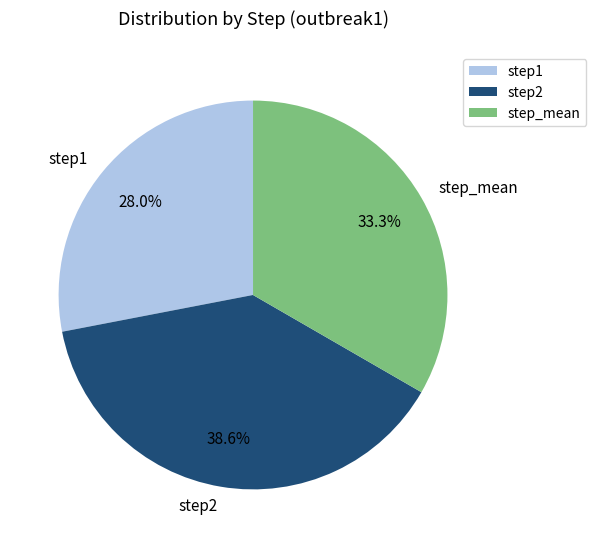

What percentage is NOT represented by step_mean?

66.7%